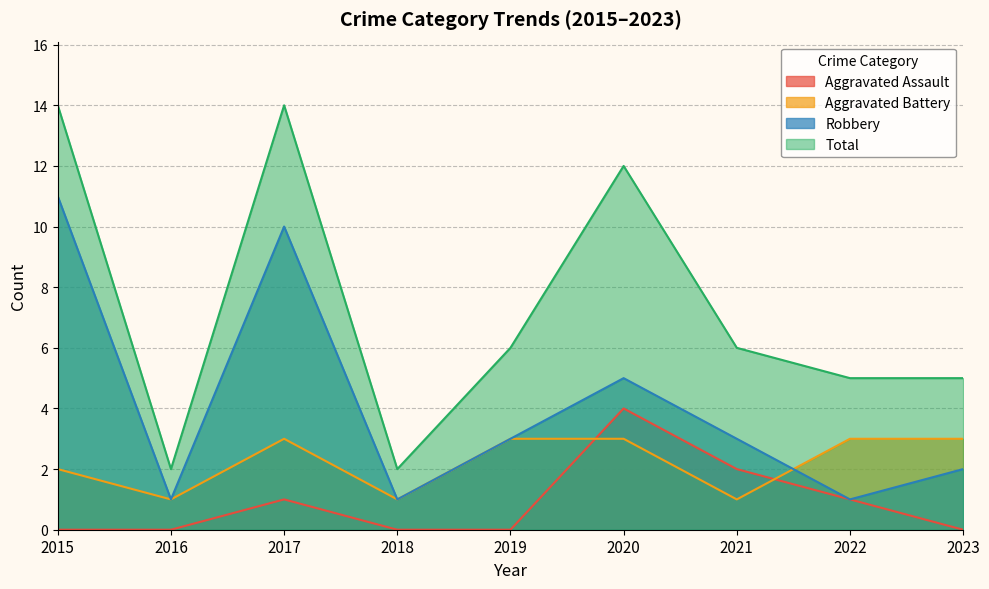

Reading left to right, transcribe all the data shown in this chart.

Aggravated Assault: 0	0	1	0	0	4	2	1	0
Aggravated Battery: 2	1	3	1	3	3	1	3	3
Robbery: 11	1	10	1	3	5	3	1	2
Total: 14	2	14	2	6	12	6	5	5